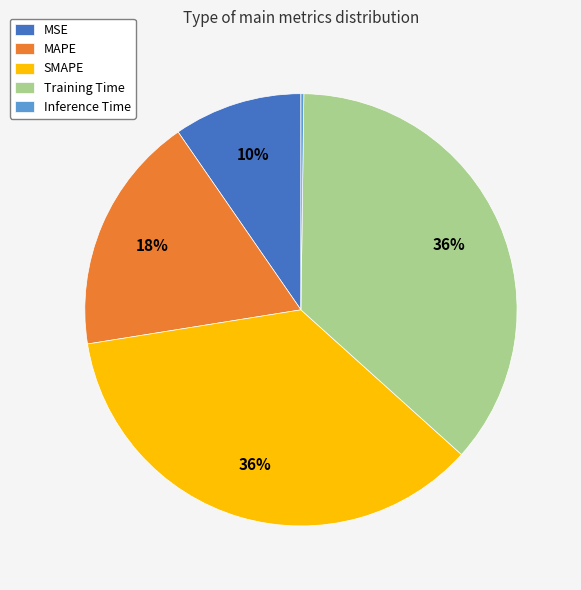

To the nearest percent, what is the average slice percentage?

20%